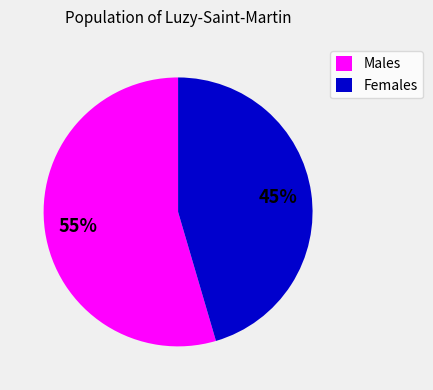

Rank the categories by value from lowest to highest.

Females, Males